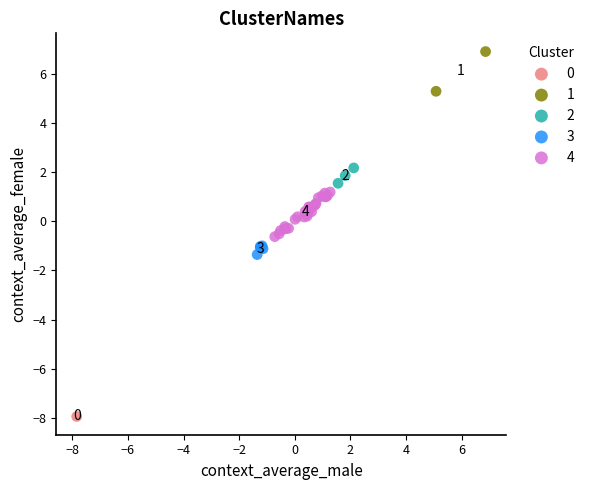

What are all the series names shown in the legend?

0, 1, 2, 3, 4